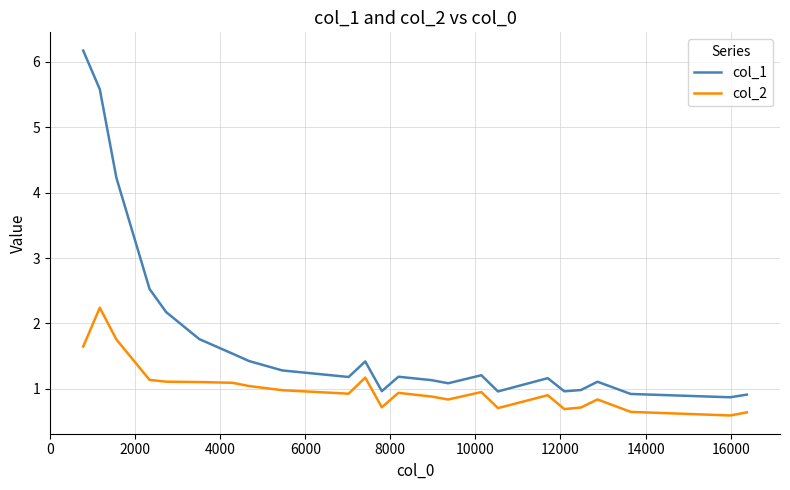

Which series has the largest total across all categories?

col_1